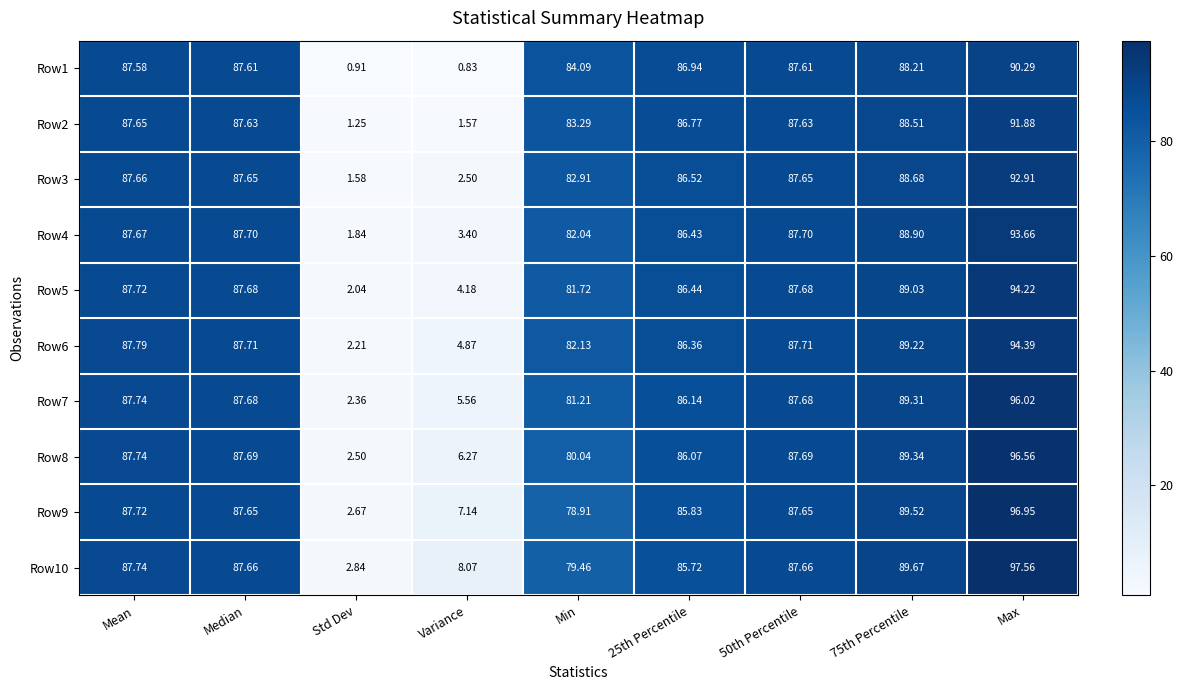

Between Median and 25th Percentile, which series saw the biggest shift?

Row10